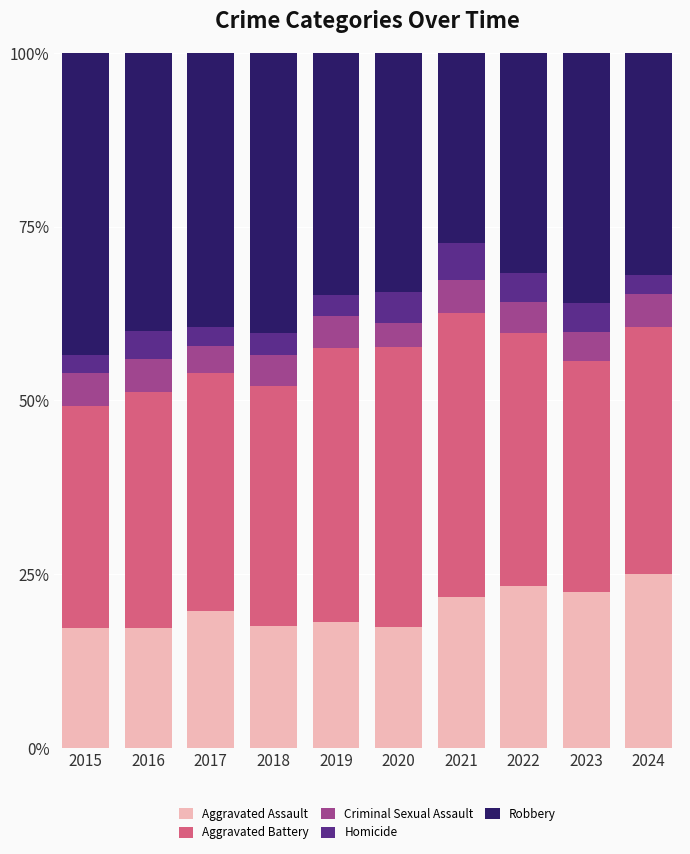

What is the total value across all series at 2017?

100.0